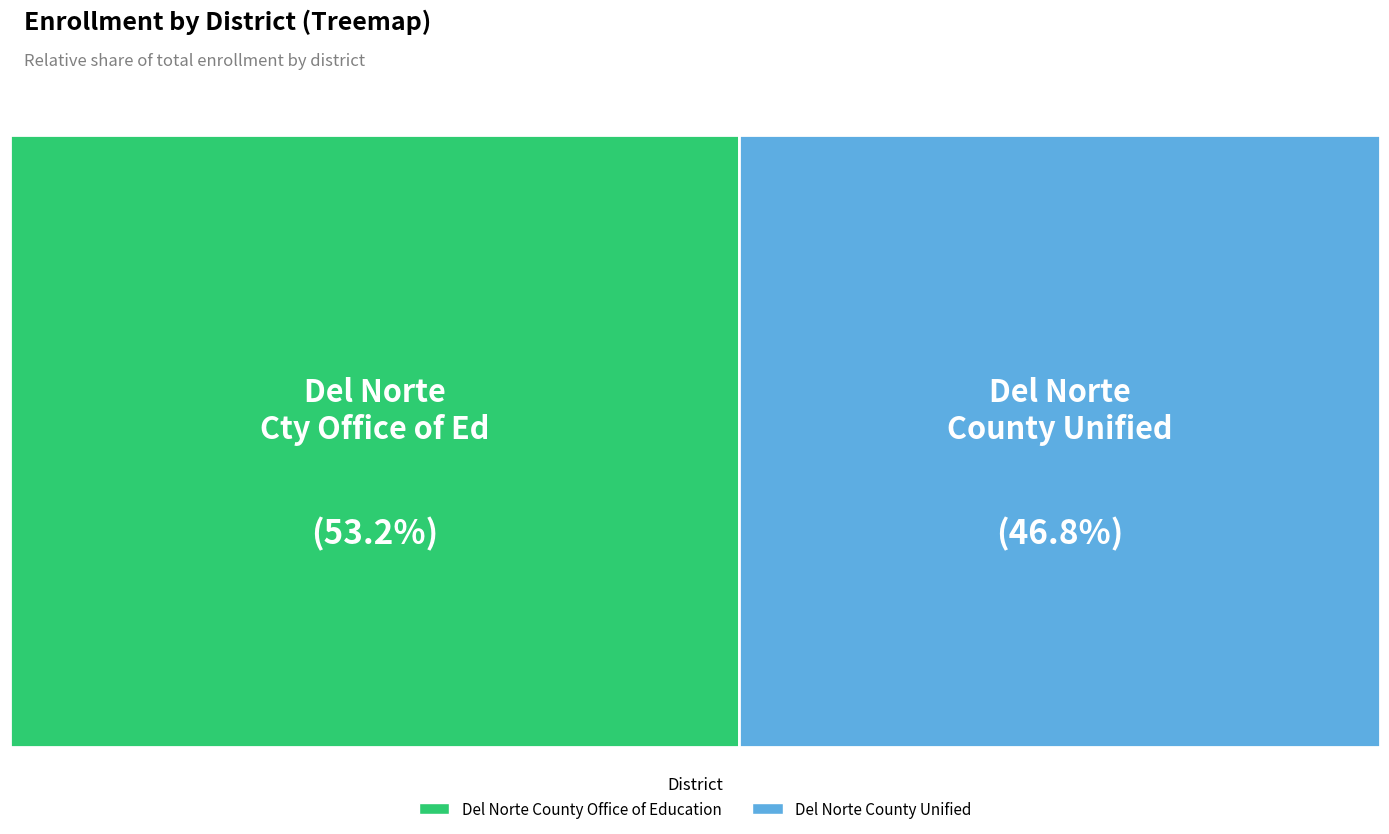

How many slices are in this pie chart?

2